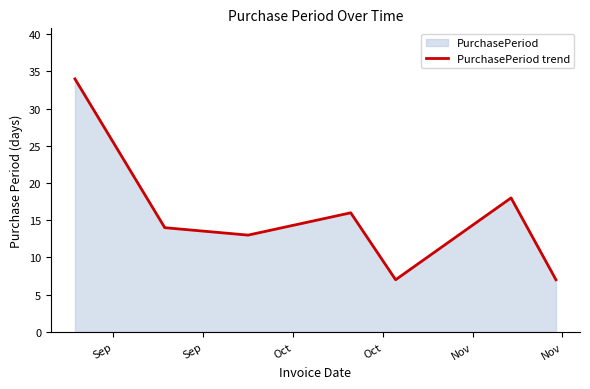

Count the number of data series in this chart.

1